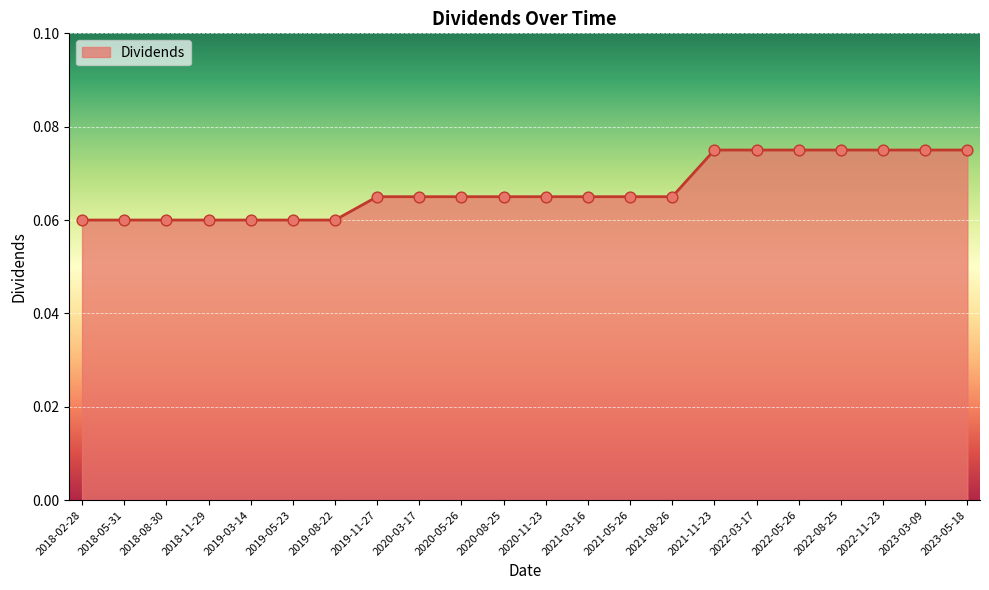

Between 2021-11-23 and 2019-08-22, which is larger?

2021-11-23